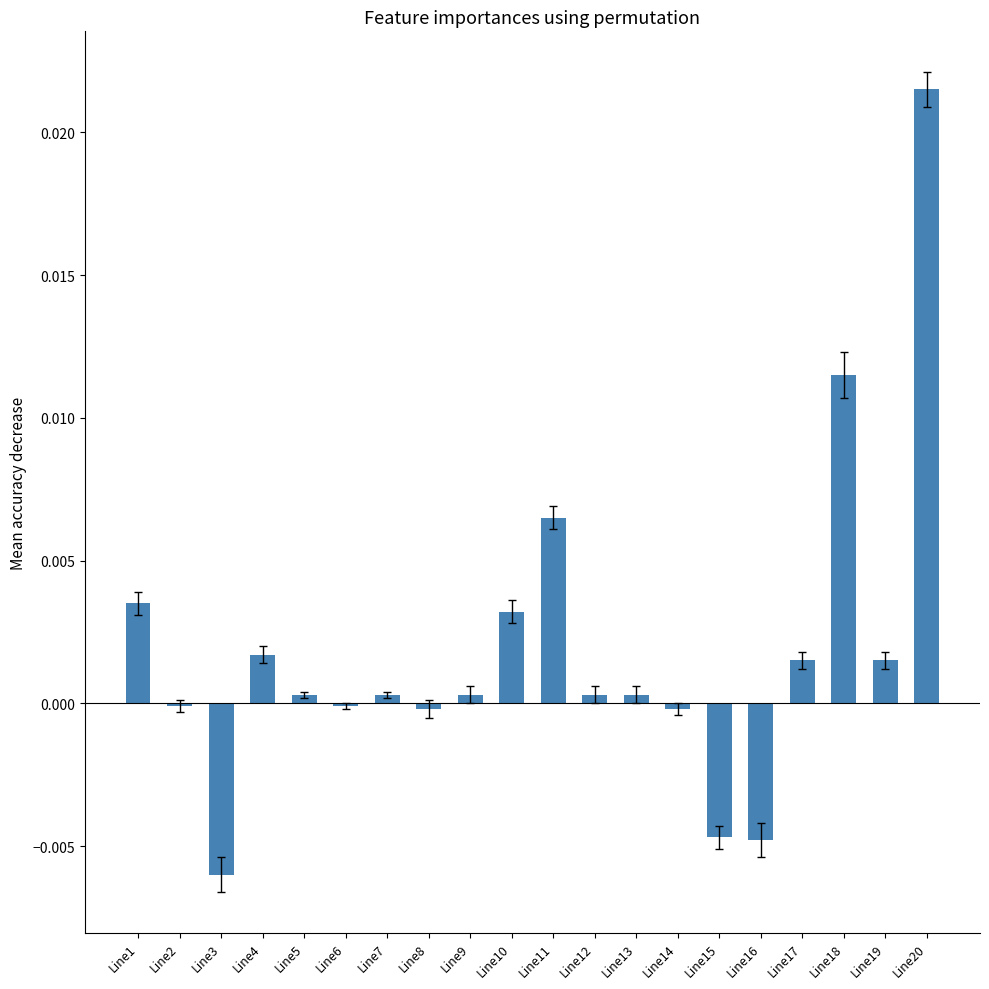

How many categories are shown in the chart?

20